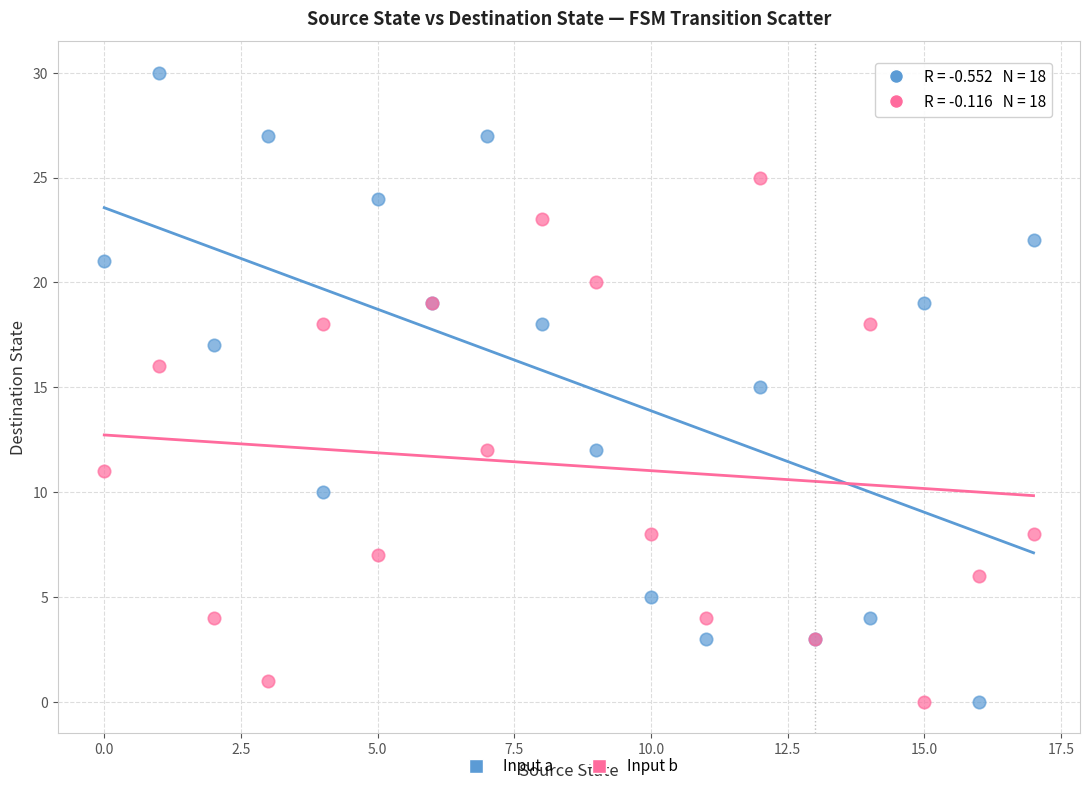

Which series has the largest Y range (max minus min)?

Input a